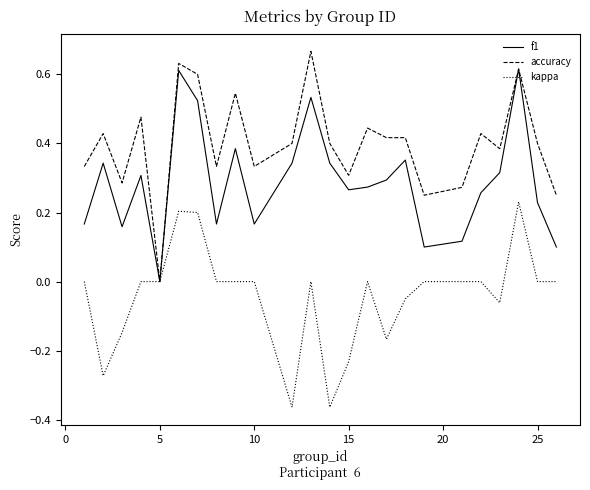

Which series has the largest total across all categories?

accuracy